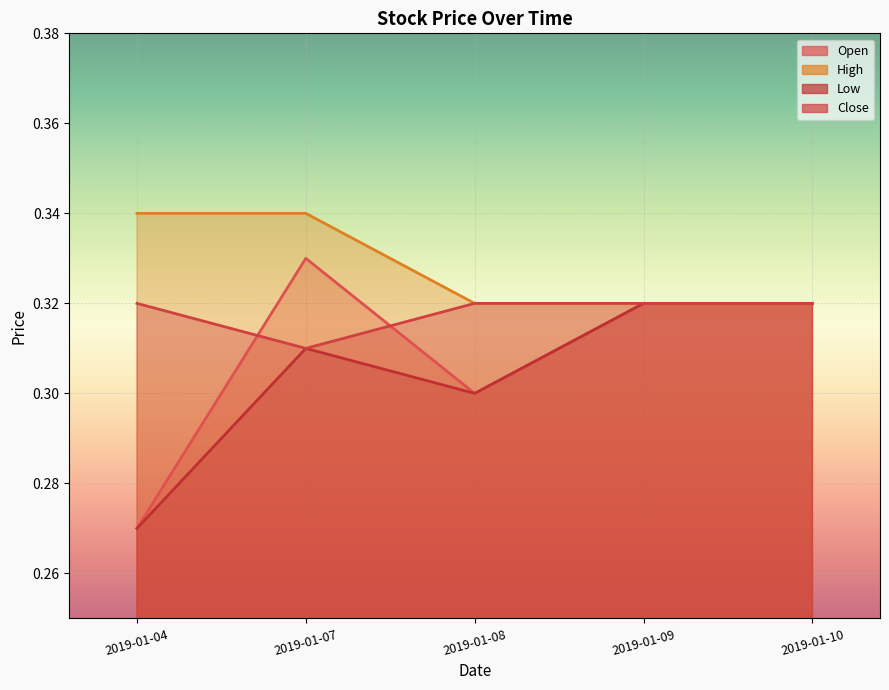

The Low series shows 0.3 at 2019-01-08. True or false?

True